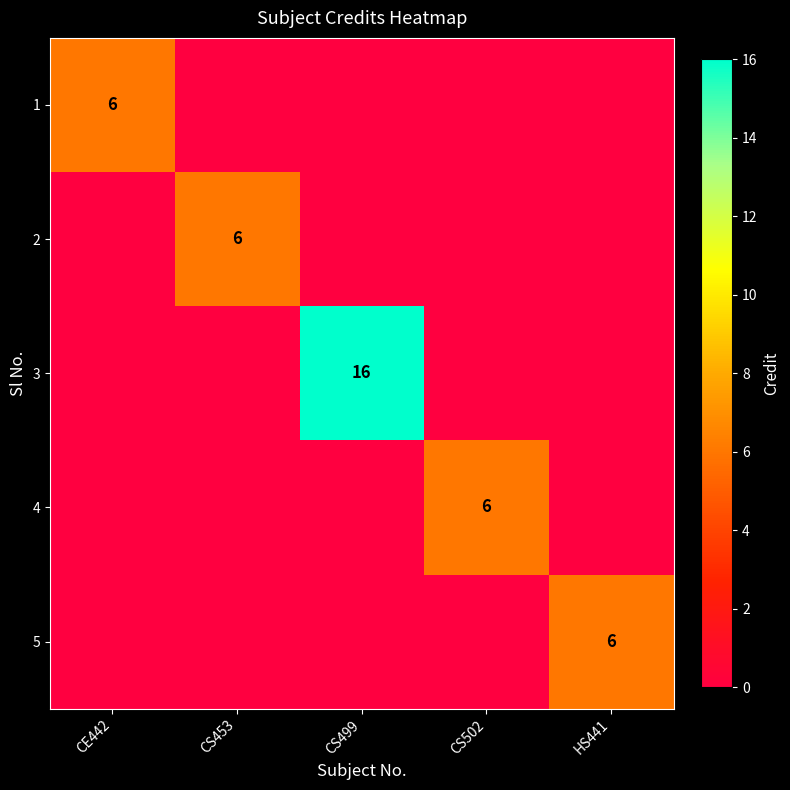

At how many categories does at least one series exceed 9?

1